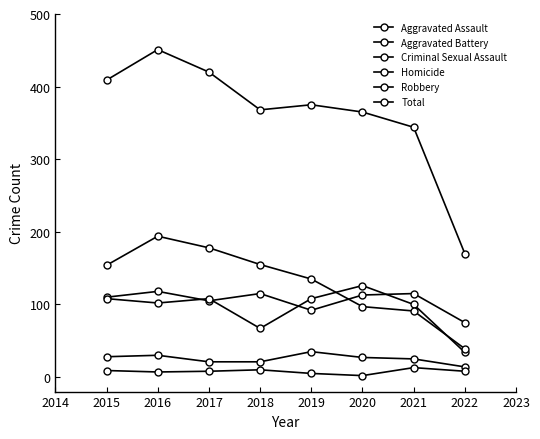

What is the difference between the second highest and minimum values in the Aggravated Battery series?

74